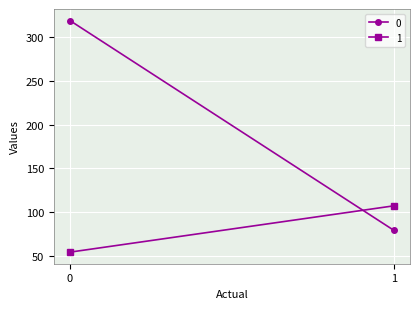

What is the difference between the maximum and minimum values in the 1 series?

53